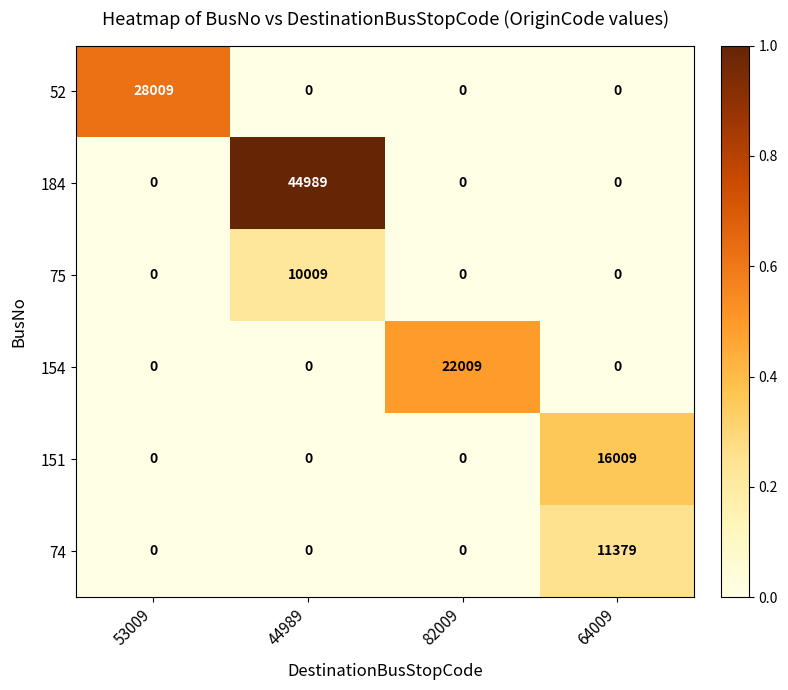

Count the 151 values in the range 0 to 16009.

4